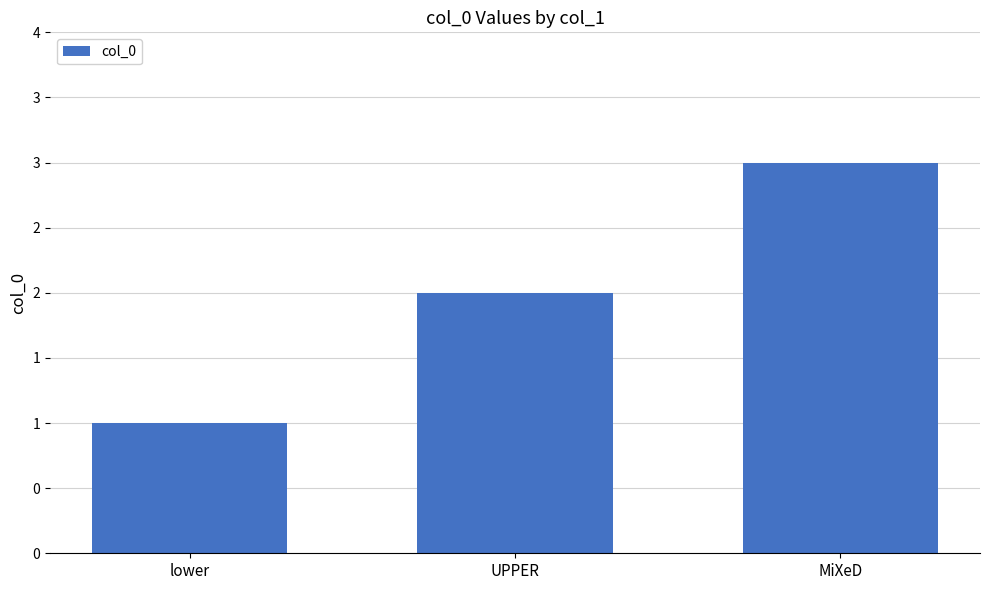

True or false: the data shows 4 at MiXeD.

False